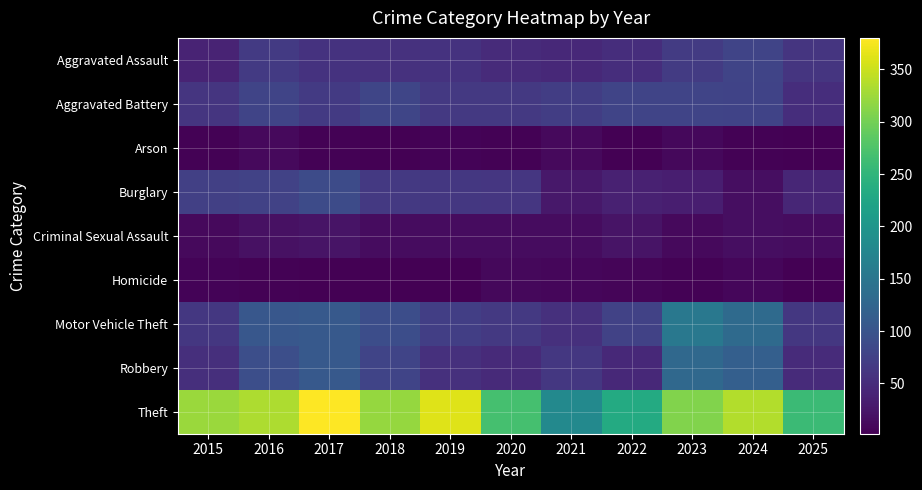

Rank the series at 2023 from lowest to highest value.

Homicide, Arson, Criminal Sexual Assault, Burglary, Aggravated Assault, Aggravated Battery, Robbery, Motor Vehicle Theft, Theft